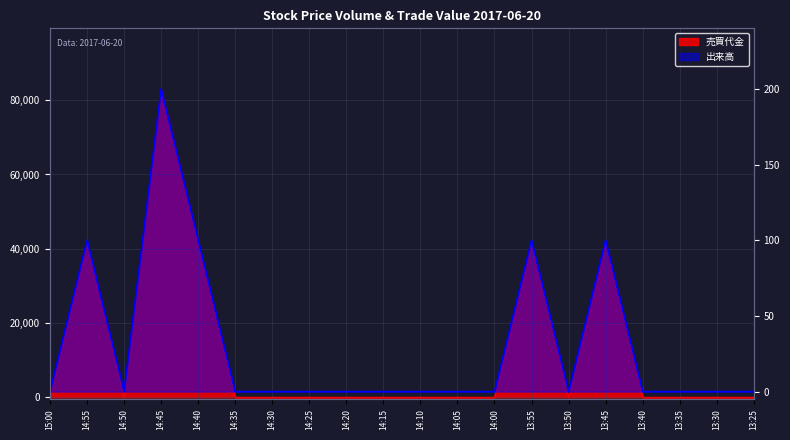

Where is the first local maximum for 出来高?

14:55